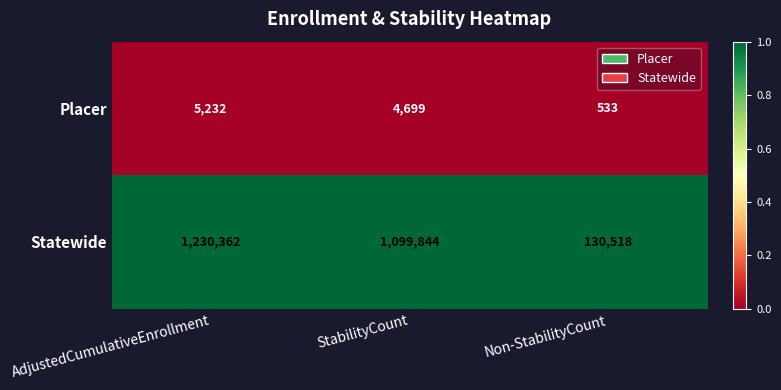

At which label does Placer first exceed 4699?

AdjustedCumulativeEnrollment